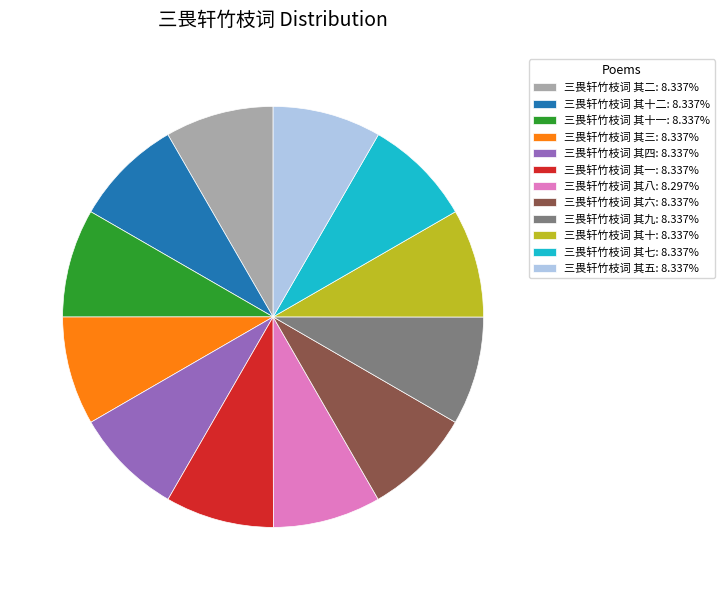

Combined, do 三畏轩竹枝词 其三: 8.337% and 三畏轩竹枝词 其十: 8.337% account for over 50%?

No